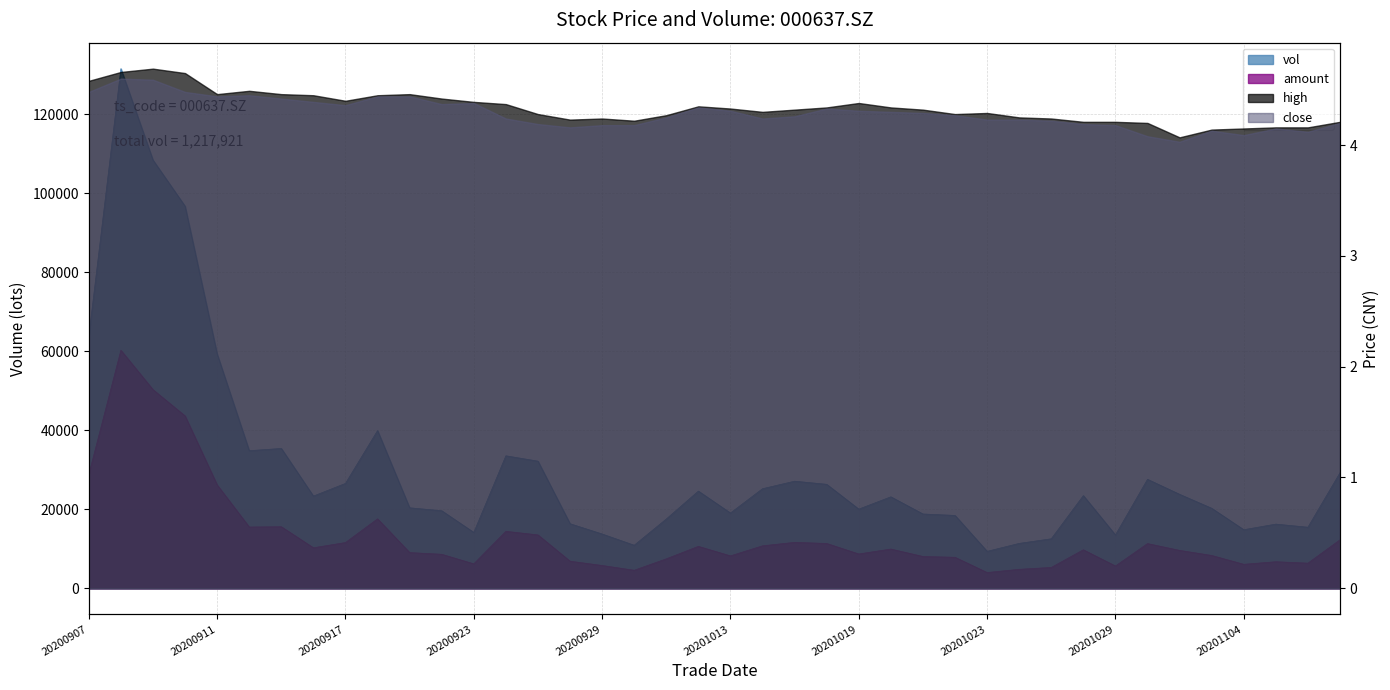

List the labels in order of vol value, smallest first.

20201023, 20200930, 20201026, 20201027, 20201029, 20200929, 20200923, 20201104, 20201106, 20201105, 20200928, 20201009, 20201022, 20201021, 20201013, 20200922, 20201019, 20201103, 20200921, 20201020, 20200916, 20201028, 20201102, 20201012, 20201014, 20201016, 20200917, 20201015, 20201030, 20201109, 20200925, 20200924, 20200914, 20200915, 20200918, 20200911, 20200907, 20200910, 20200909, 20200908